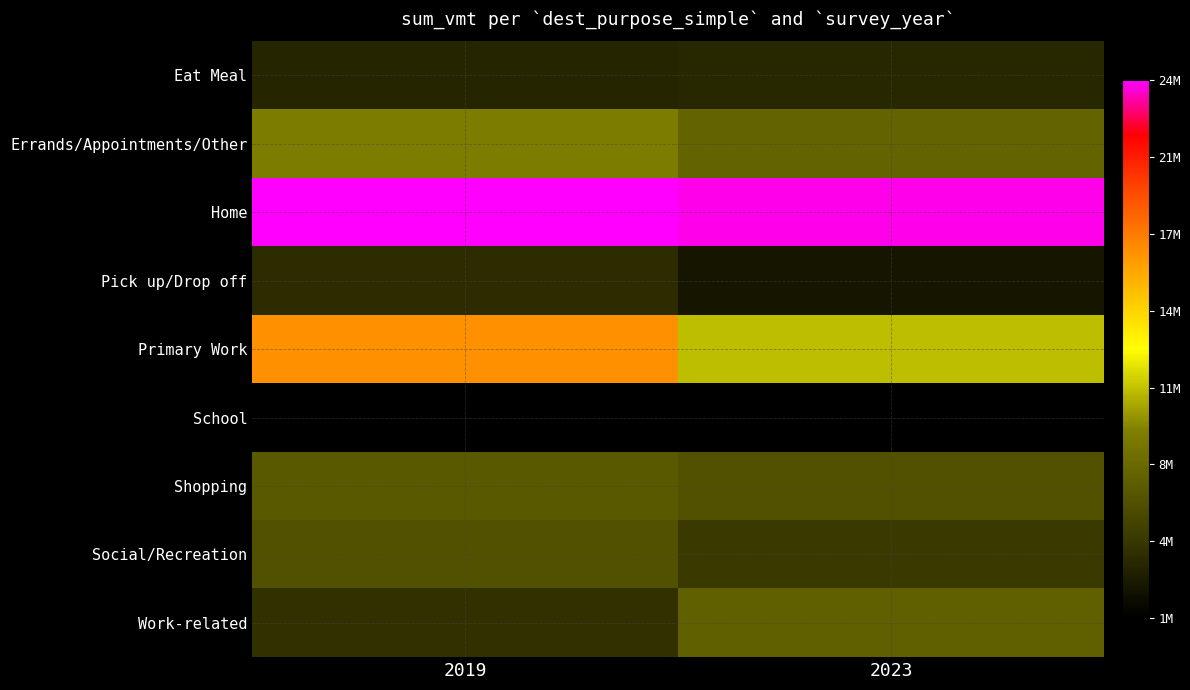

Reading right to left, transcribe all the data shown in this chart.

Eat Meal: 2023=3421000	2019=3242000
Errands/Appointments/Other: 2023=7151000	2019=8901000
Home: 2023=23763000	2019=23965000
Pick up/Drop off: 2023=2365000	2019=3654000
Primary Work: 2023=10802000	2019=16683000
School: 2023=1100000	2019=1048000
Shopping: 2023=6011000	2019=6563000
Social/Recreation: 2023=4414000	2019=5997000
Work-related: 2023=6991000	2019=3950000